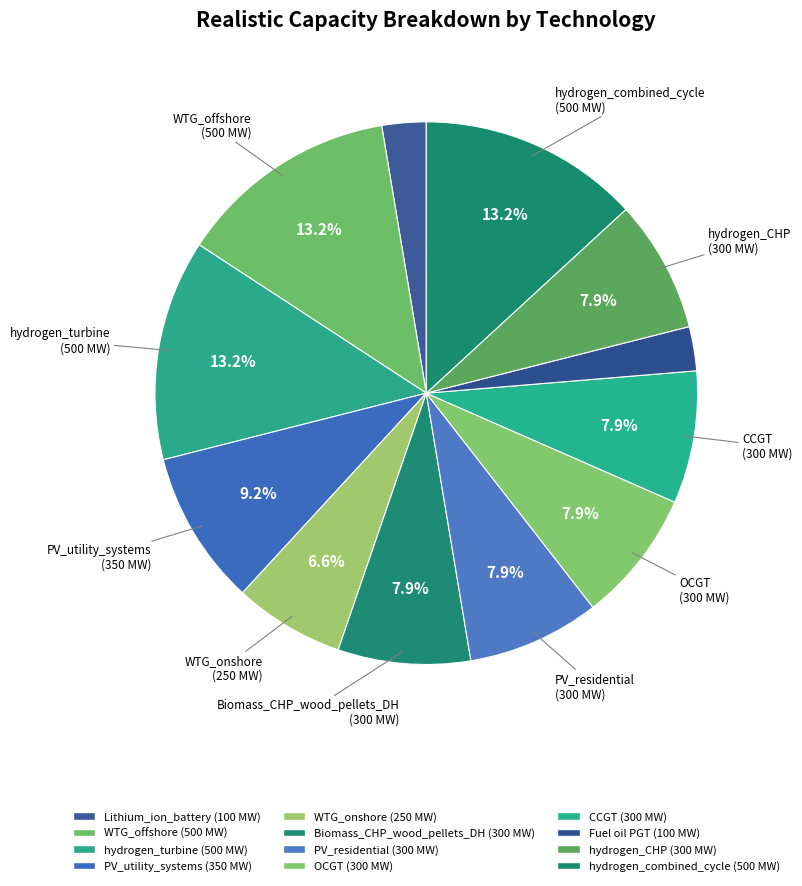

How many slices are in this pie chart?

12